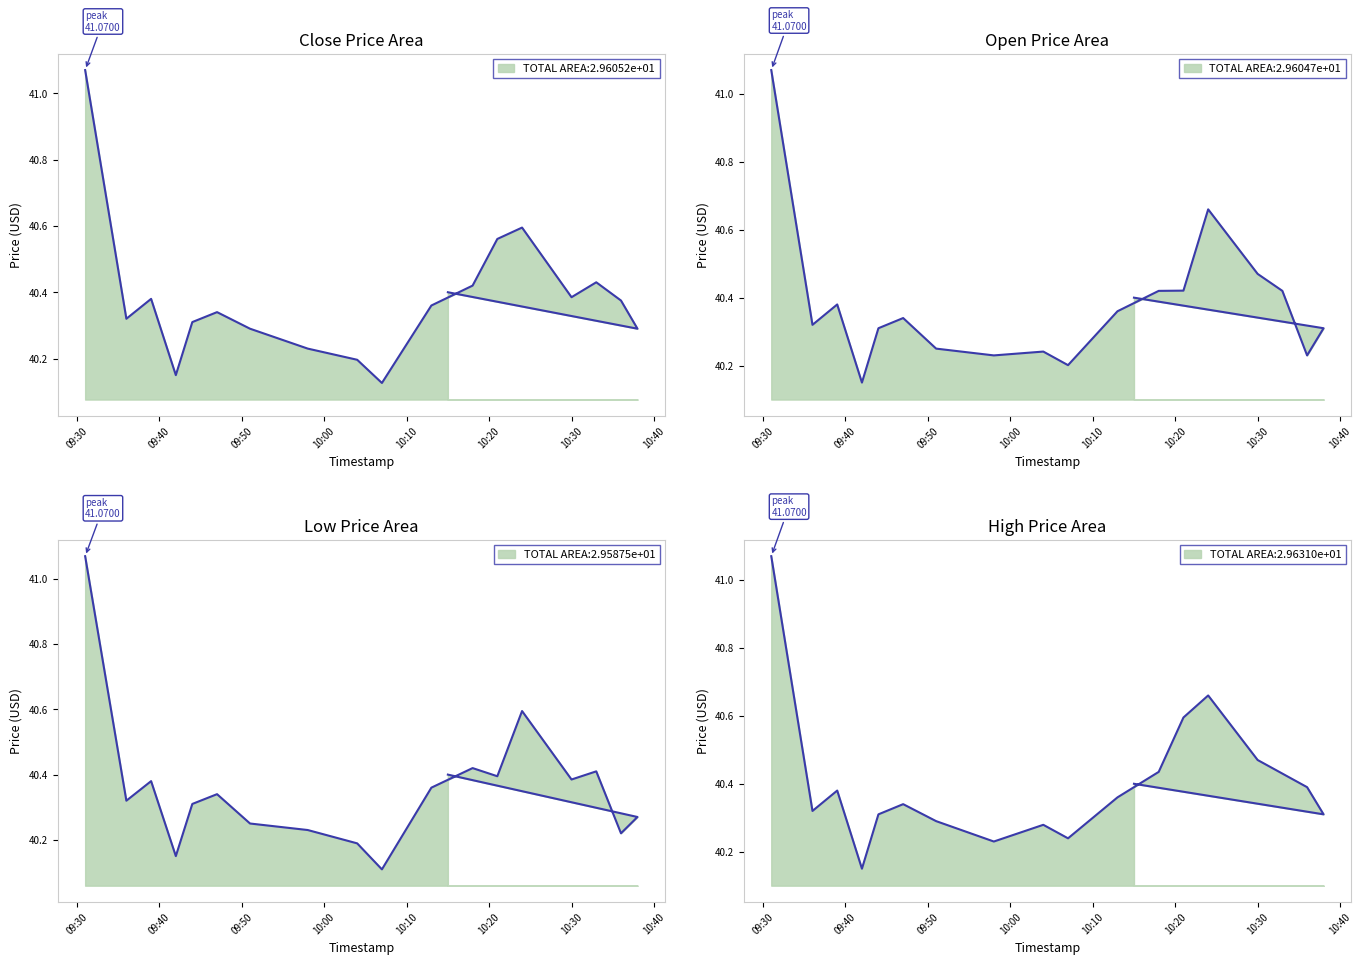

At 2019-10-08 09:39:00, list the series in order from smallest to largest.

close, open, low, high